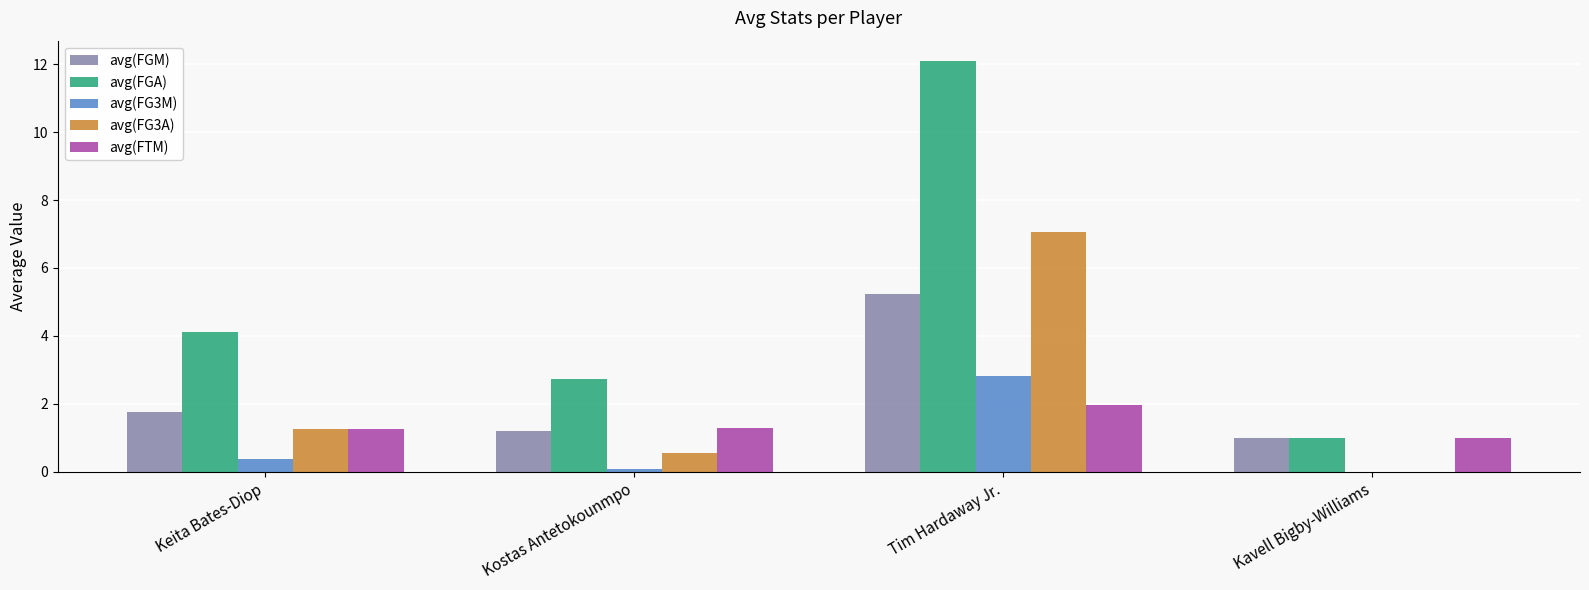

True or false: avg(FG3M) has a value of 0.4 at Keita Bates-Diop.

True